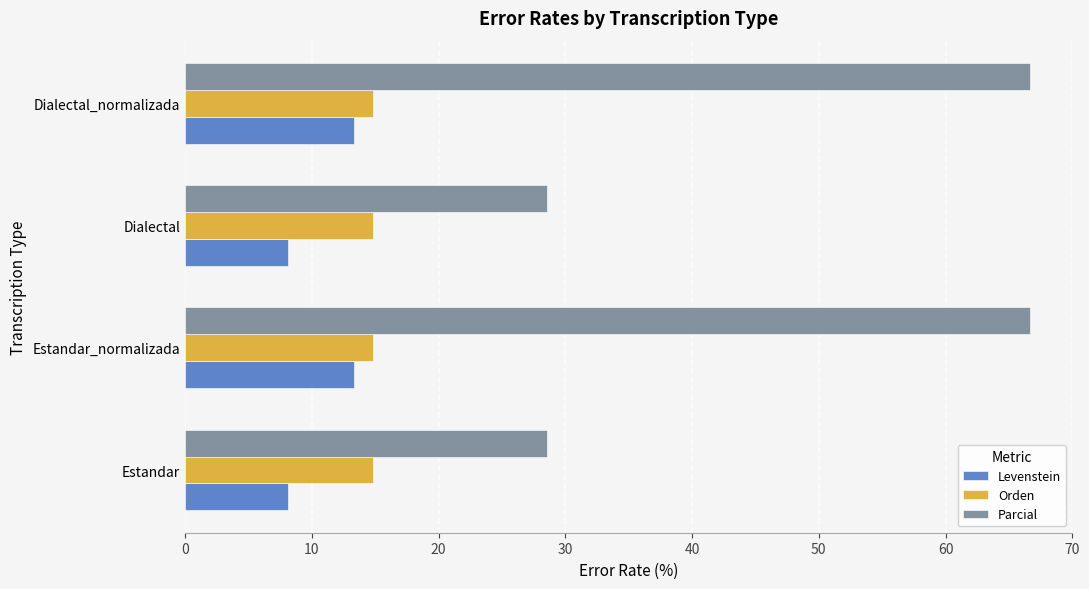

How many data points does each series have?

4